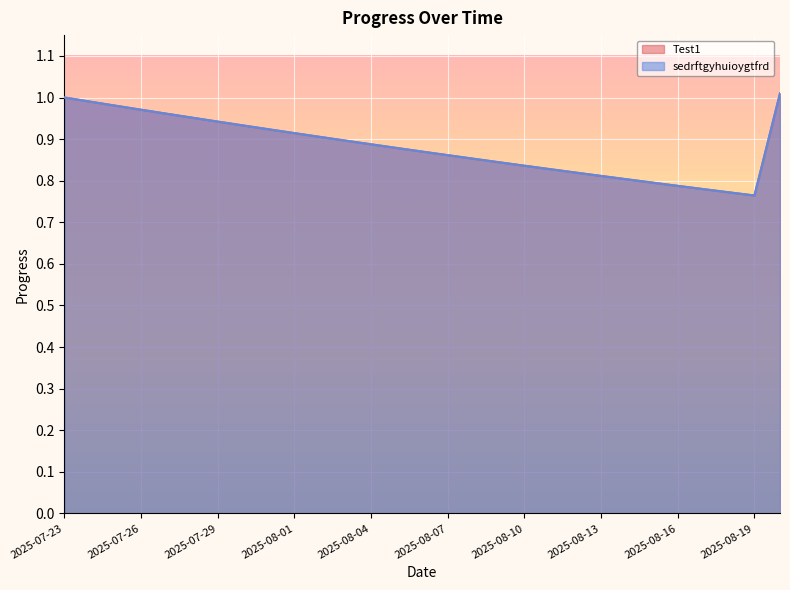

What is the minimum value for sedrftgyhuioygtfrd?

0.8